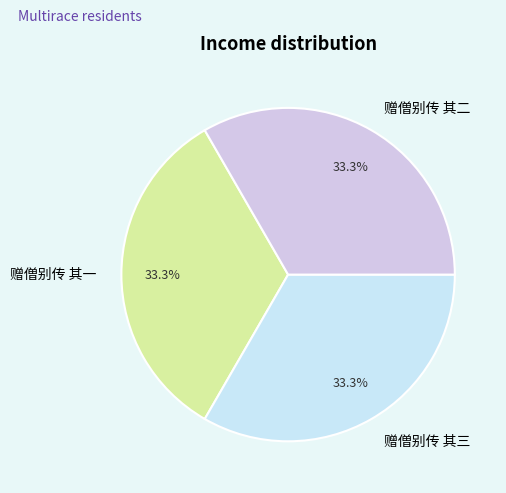

To the nearest percent, what percentage of the pie is 赠僧别传 其三?

33%